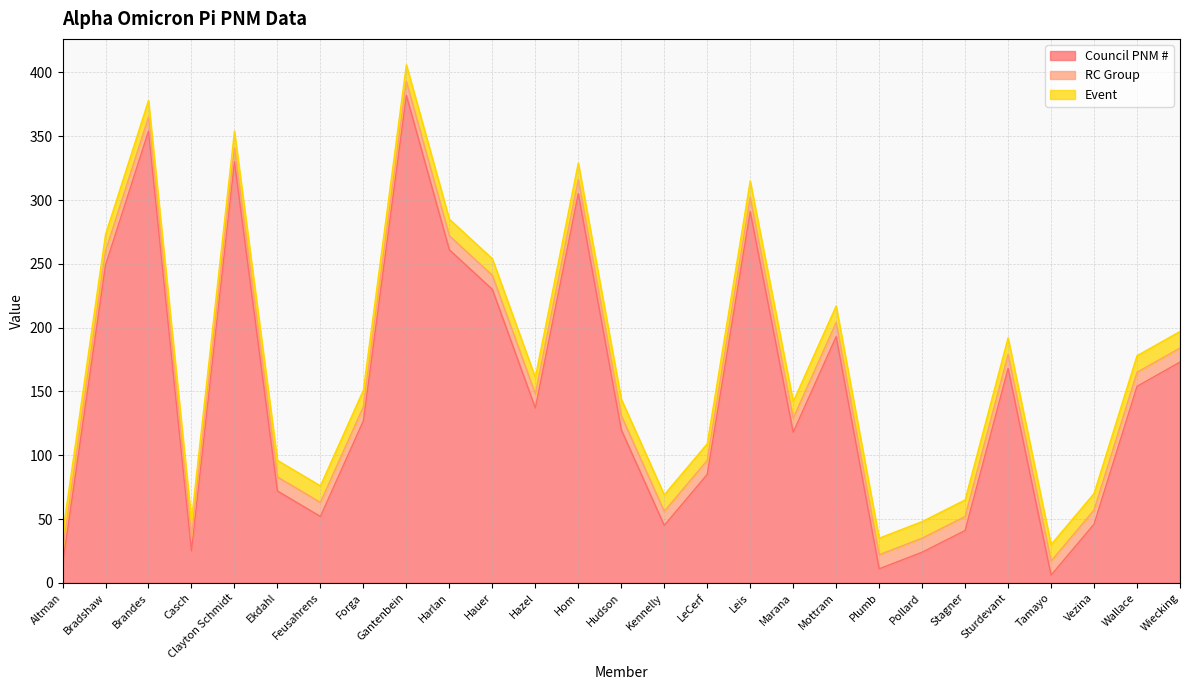

At which category is the sum across all series the highest?

Gantenbein